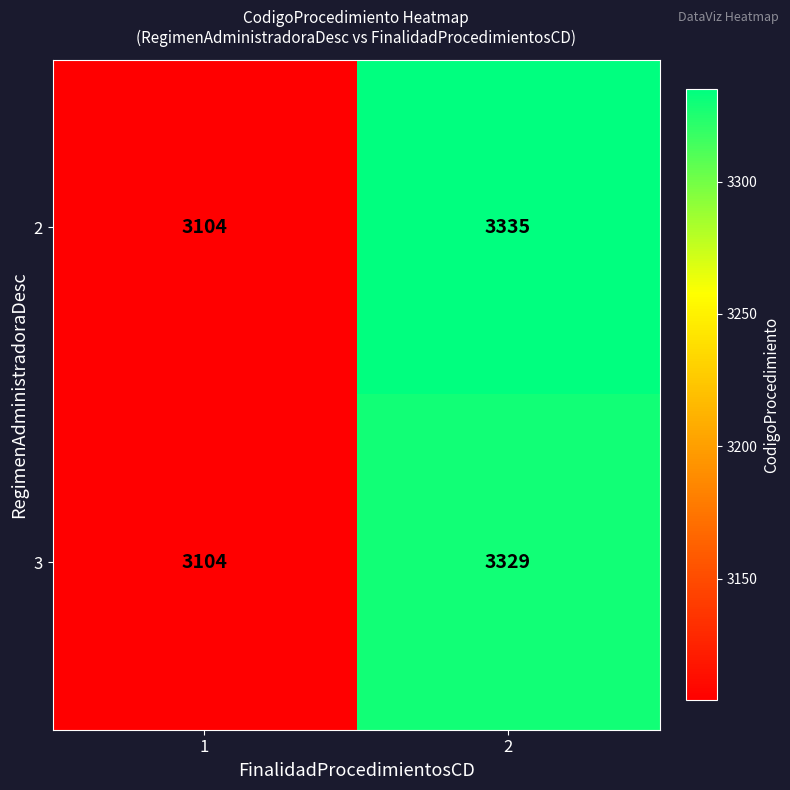

Reading right to left, what are all the values shown in this chart?

2: 2=3335	1=3104
3: 2=3329	1=3104